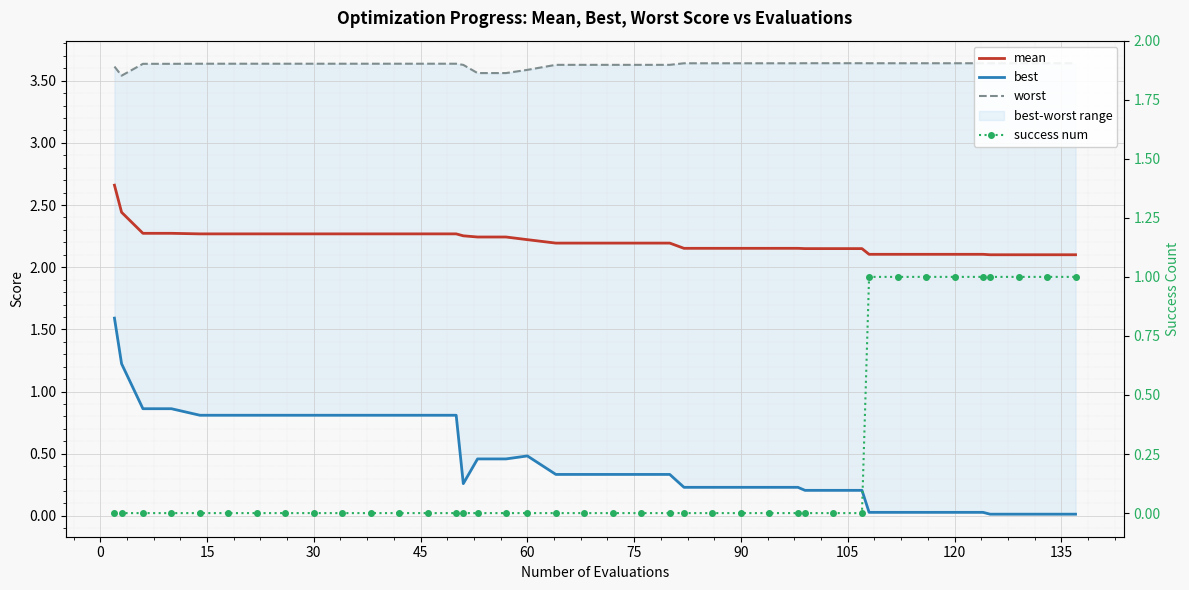

True or false: worst and best cross at least once.

False